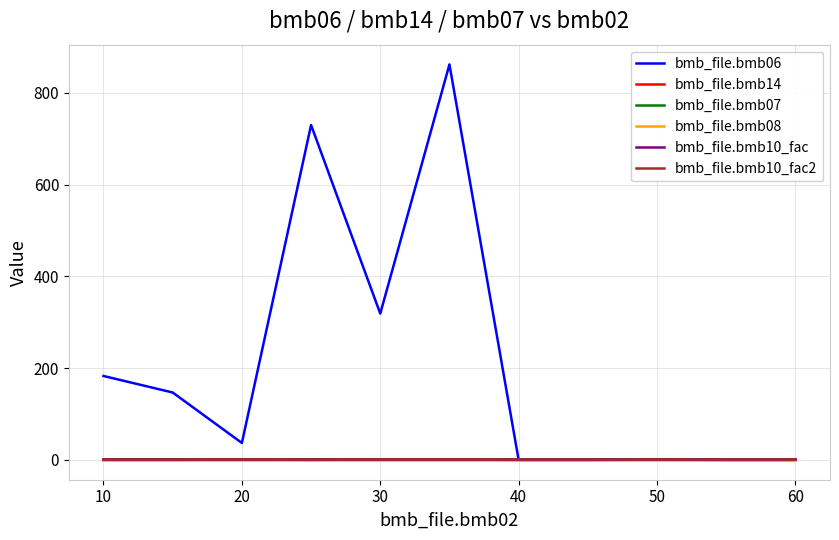

How many data points in bmb_file.bmb06 are above 37?

5